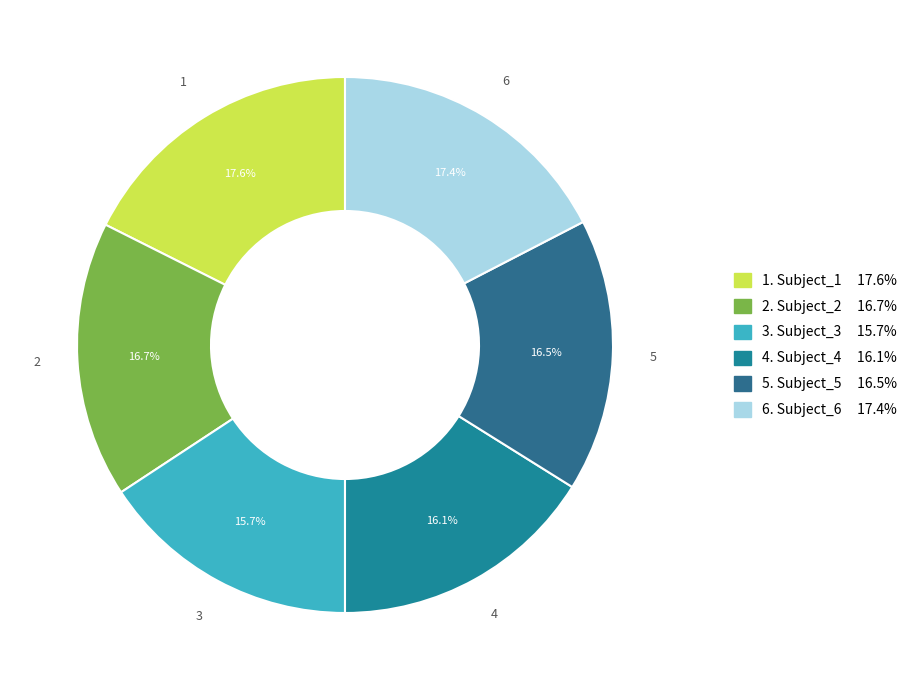

How many segments does this pie chart have?

6